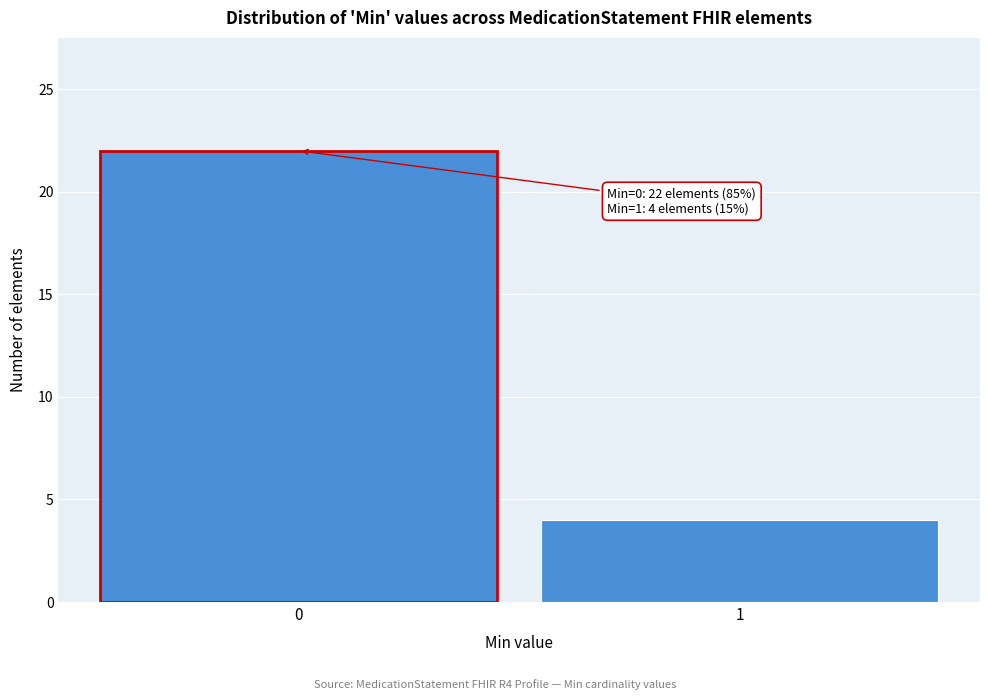

Reading right to left, list all the values displayed in this chart.

4	22